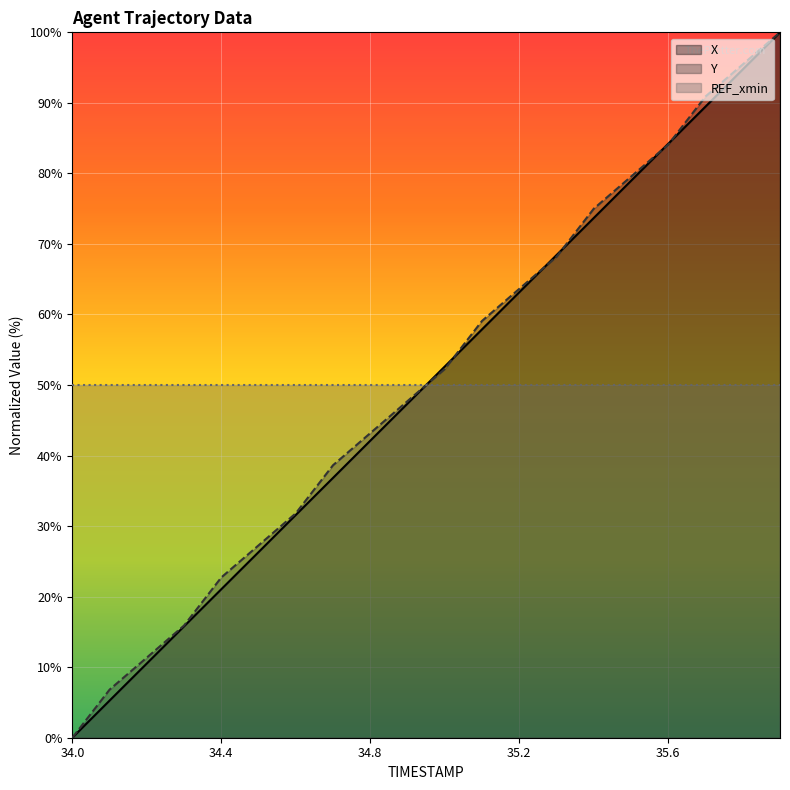

How many series are shown in this chart?

3